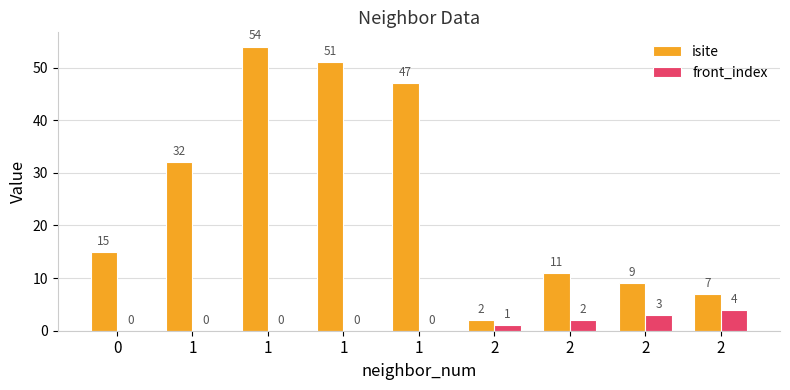

How many values in front_index are above zero?

4